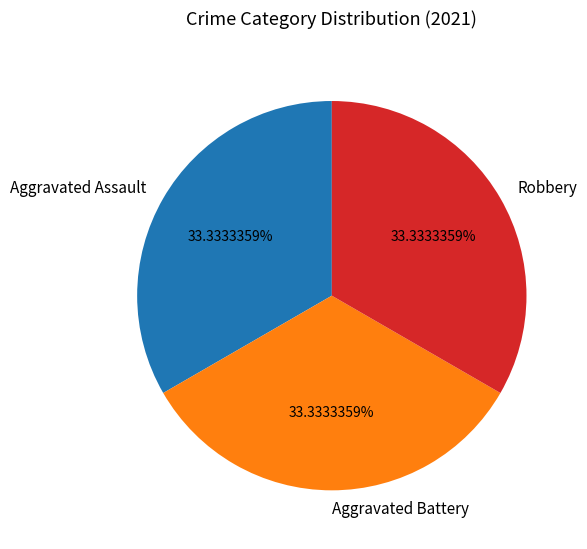

How many segments does this pie chart have?

3